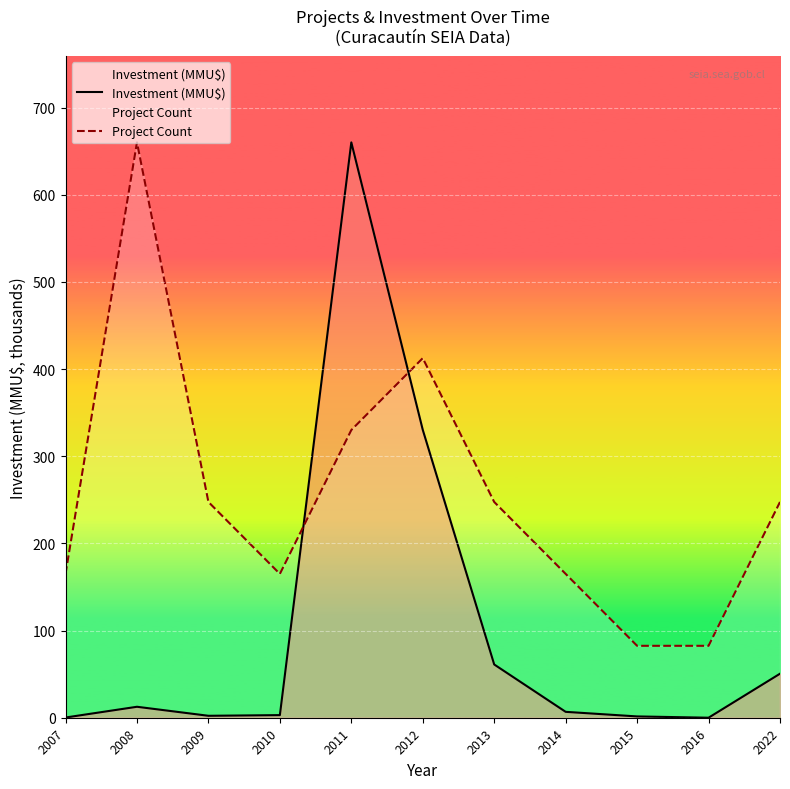

Where is the first local minimum for Investment (MMU$)?

2009